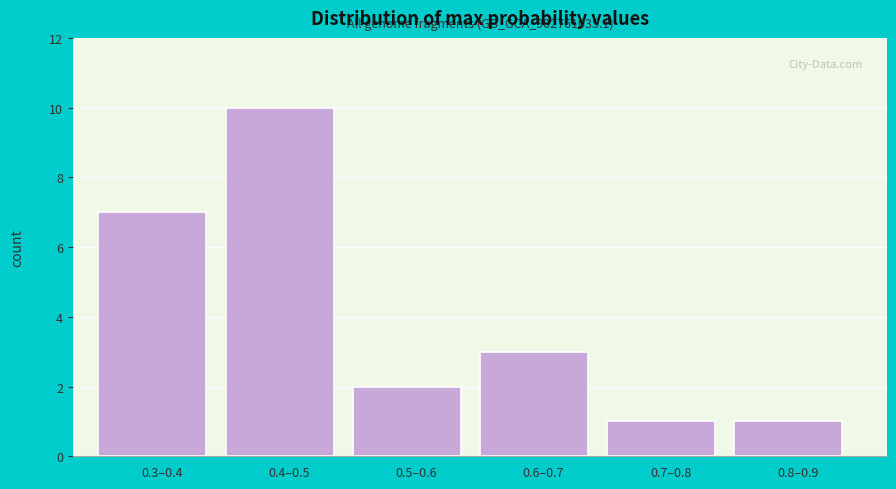

Reading left to right, transcribe all the data shown in this chart.

0.3–0.4=7	0.4–0.5=10	0.5–0.6=2	0.6–0.7=3	0.7–0.8=1	0.8–0.9=1